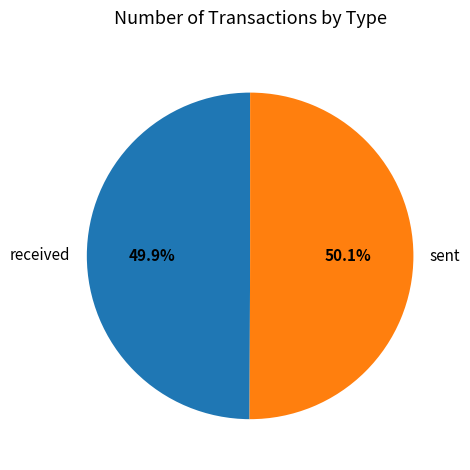

Combined, what portion of the pie is sent and received?

100.0%